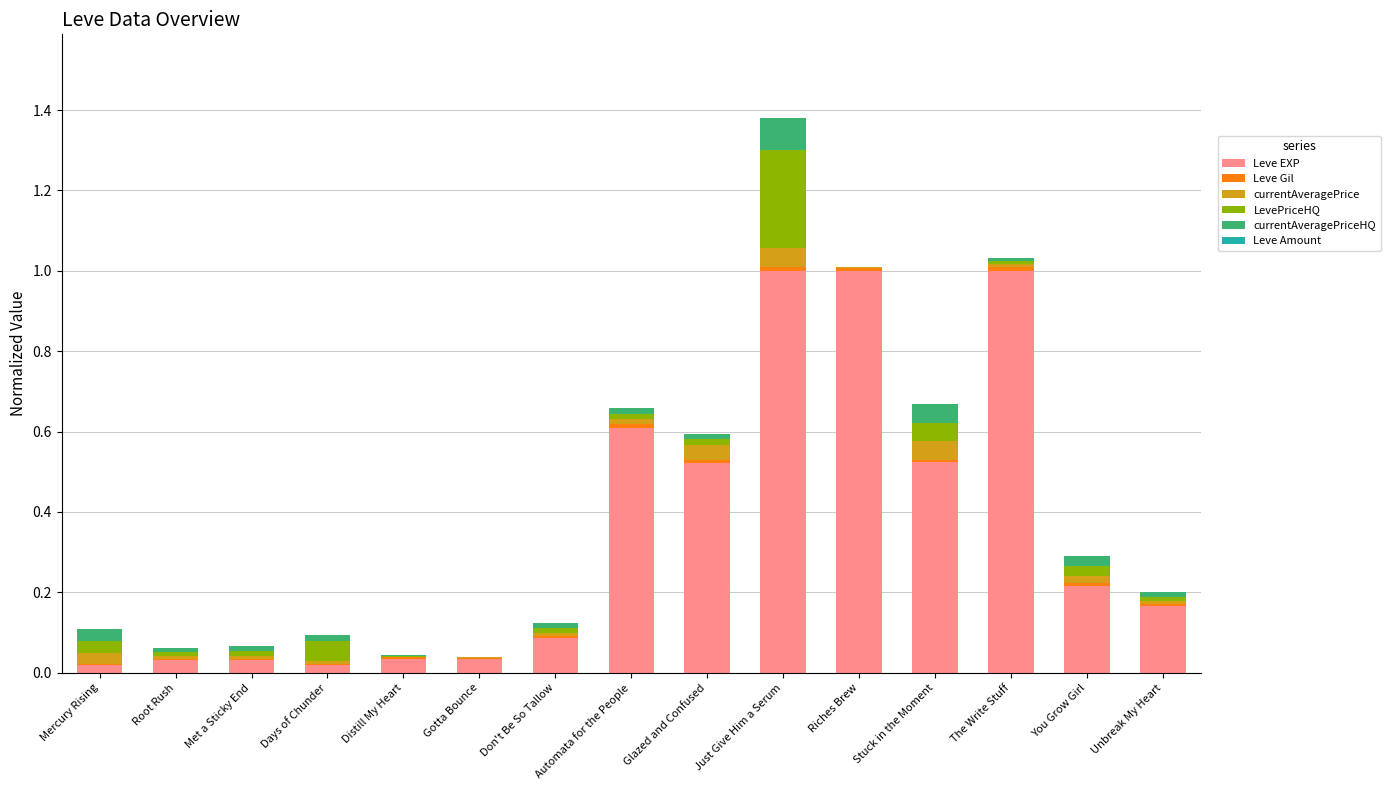

At which category is the sum across all series the highest?

Just Give Him a Serum